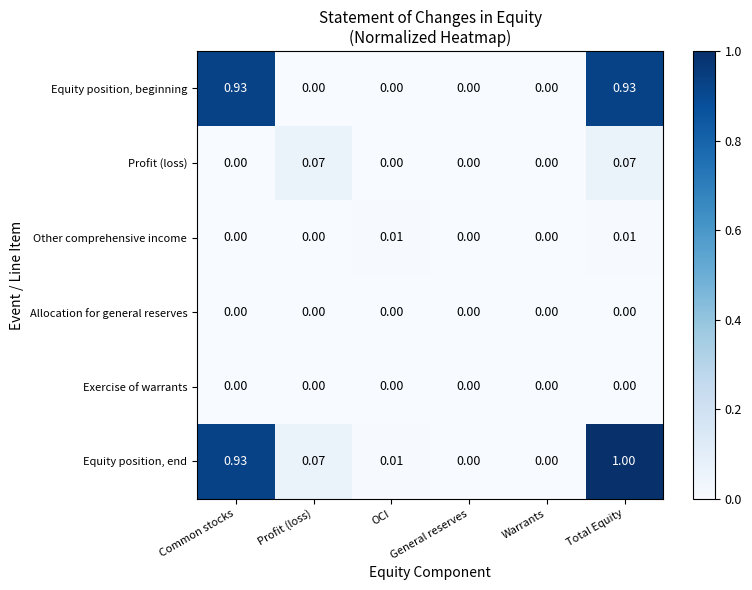

Which label corresponds to the largest value in the chart?

Total Equity